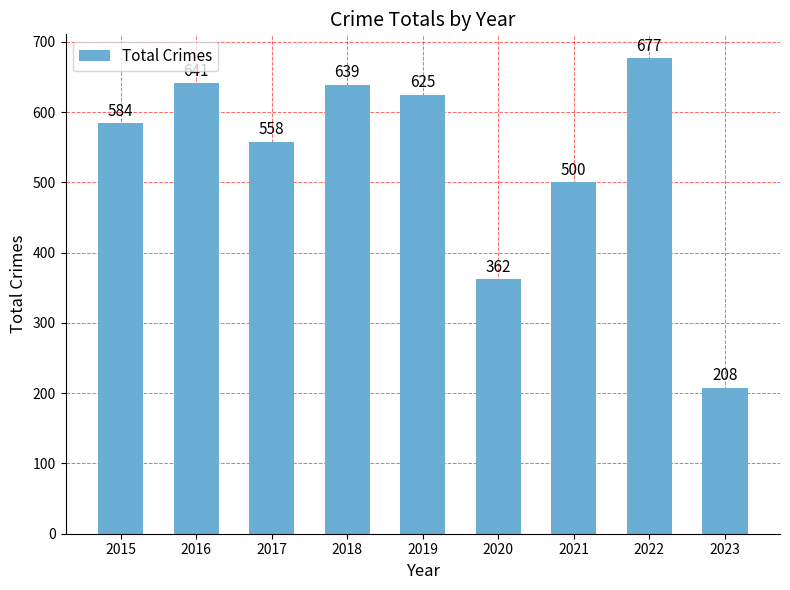

True or false: the data shows 204 at 2015.

False